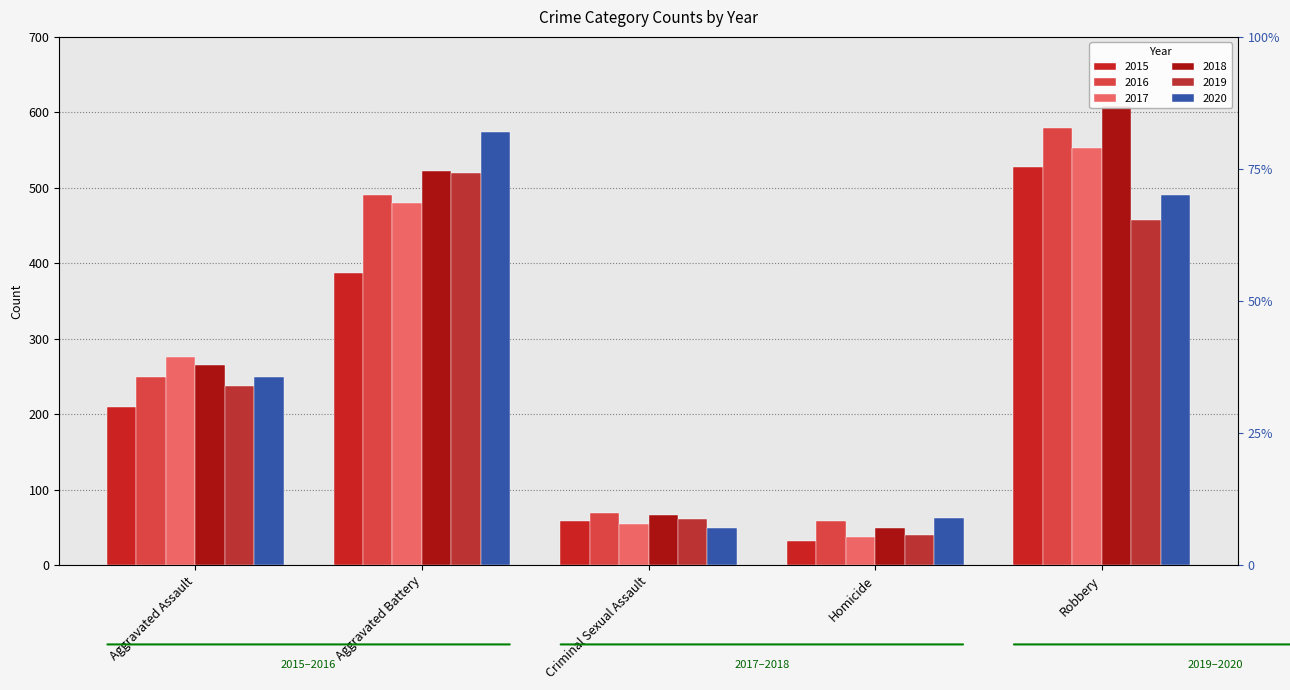

What is the sum of all 2020 values?

1426